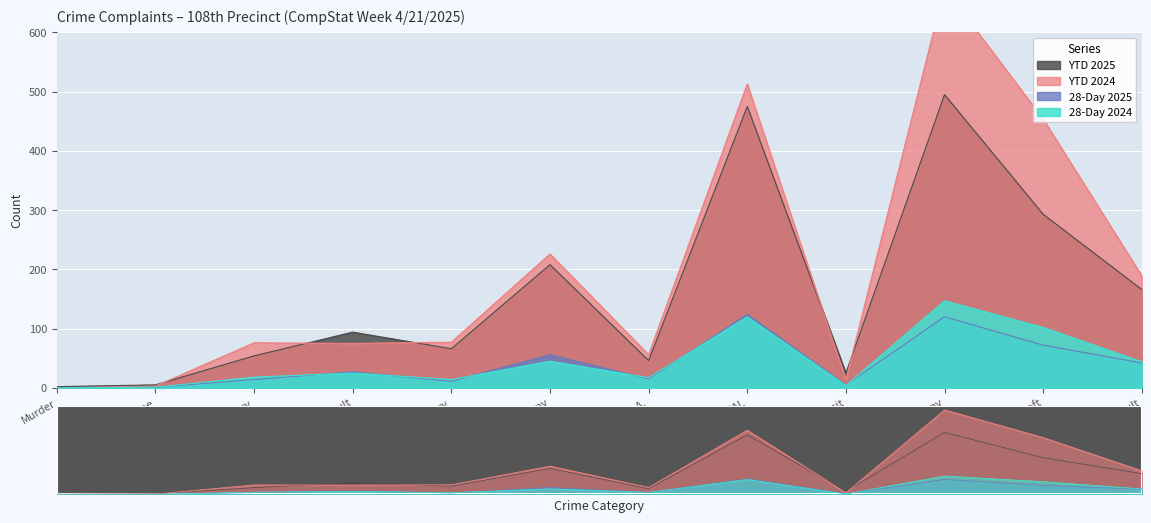

How many values in the 28-Day 2025 series exceed 27?

5